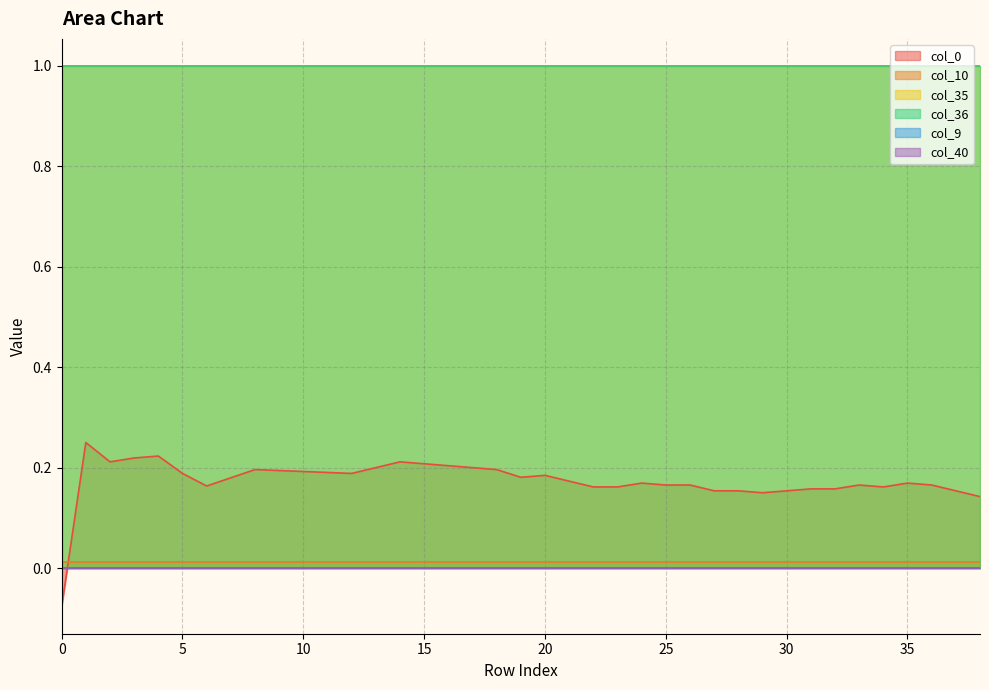

Reading right to left, list all the values displayed in this chart.

col_40: 38=0.0	37=0.0	36=0.0	35=0.0	34=0.0	33=0.0	32=0.0	31=0.0	30=0.0	29=0.0	28=0.0	27=0.0	26=0.0	25=0.0	24=0.0	23=0.0	22=0.0	21=0.0	20=0.0	19=0.0	18=0.0	17=0.0	16=0.0	15=0.0	14=0.0	13=0.0	12=0.0	11=0.0	10=0.0	9=0.0	8=0.0	7=0.0	6=0.0	5=0.0	4=0.0	3=0.0	2=0.0	1=0.0	0=0.0
col_9: 38=0.0	37=0.0	36=0.0	35=0.0	34=0.0	33=0.0	32=0.0	31=0.0	30=0.0	29=0.0	28=0.0	27=0.0	26=0.0	25=0.0	24=0.0	23=0.0	22=0.0	21=0.0	20=0.0	19=0.0	18=0.0	17=0.0	16=0.0	15=0.0	14=0.0	13=0.0	12=0.0	11=0.0	10=0.0	9=0.0	8=0.0	7=0.0	6=0.0	5=0.0	4=0.0	3=0.0	2=0.0	1=0.0	0=0.0
col_10: 38=0.0	37=0.0	36=0.0	35=0.0	34=0.0	33=0.0	32=0.0	31=0.0	30=0.0	29=0.0	28=0.0	27=0.0	26=0.0	25=0.0	24=0.0	23=0.0	22=0.0	21=0.0	20=0.0	19=0.0	18=0.0	17=0.0	16=0.0	15=0.0	14=0.0	13=0.0	12=0.0	11=0.0	10=0.0	9=0.0	8=0.0	7=0.0	6=0.0	5=0.0	4=0.0	3=0.0	2=0.0	1=0.0	0=0.0
col_35: 38=1.0	37=1.0	36=1.0	35=1.0	34=1.0	33=1.0	32=1.0	31=1.0	30=1.0	29=1.0	28=1.0	27=1.0	26=1.0	25=1.0	24=1.0	23=1.0	22=1.0	21=1.0	20=1.0	19=1.0	18=1.0	17=1.0	16=1.0	15=1.0	14=1.0	13=1.0	12=1.0	11=1.0	10=1.0	9=1.0	8=1.0	7=1.0	6=1.0	5=1.0	4=1.0	3=1.0	2=1.0	1=1.0	0=1.0
col_36: 38=1.0	37=1.0	36=1.0	35=1.0	34=1.0	33=1.0	32=1.0	31=1.0	30=1.0	29=1.0	28=1.0	27=1.0	26=1.0	25=1.0	24=1.0	23=1.0	22=1.0	21=1.0	20=1.0	19=1.0	18=1.0	17=1.0	16=1.0	15=1.0	14=1.0	13=1.0	12=1.0	11=1.0	10=1.0	9=1.0	8=1.0	7=1.0	6=1.0	5=1.0	4=1.0	3=1.0	2=1.0	1=1.0	0=1.0
col_0: 38=0.1	37=0.2	36=0.2	35=0.2	34=0.2	33=0.2	32=0.2	31=0.2	30=0.2	29=0.2	28=0.2	27=0.2	26=0.2	25=0.2	24=0.2	23=0.2	22=0.2	21=0.2	20=0.2	19=0.2	18=0.2	17=0.2	16=0.2	15=0.2	14=0.2	13=0.2	12=0.2	11=0.2	10=0.2	9=0.2	8=0.2	7=0.2	6=0.2	5=0.2	4=0.2	3=0.2	2=0.2	1=0.2	0=-0.1